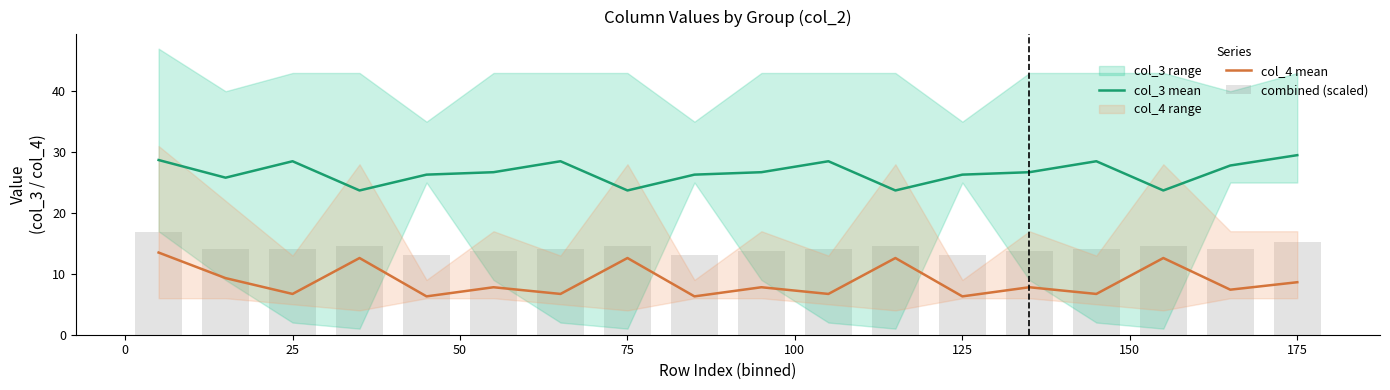

What is the greatest value displayed?

29.5